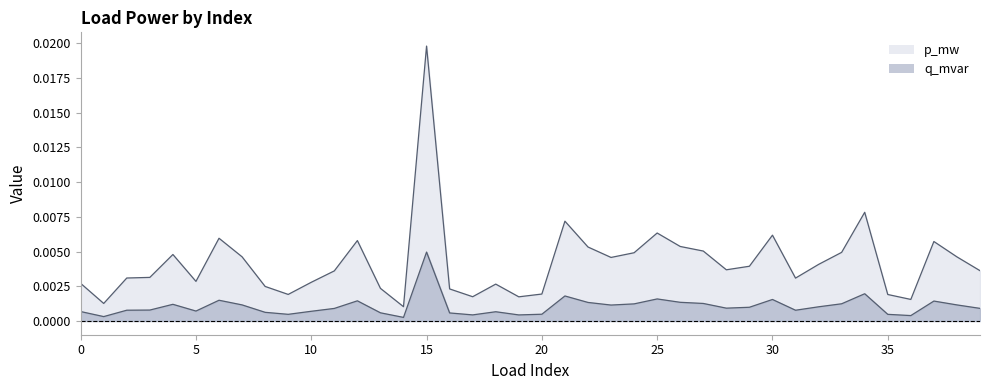

True or false: q_mvar and p_mw intersect in this chart.

False